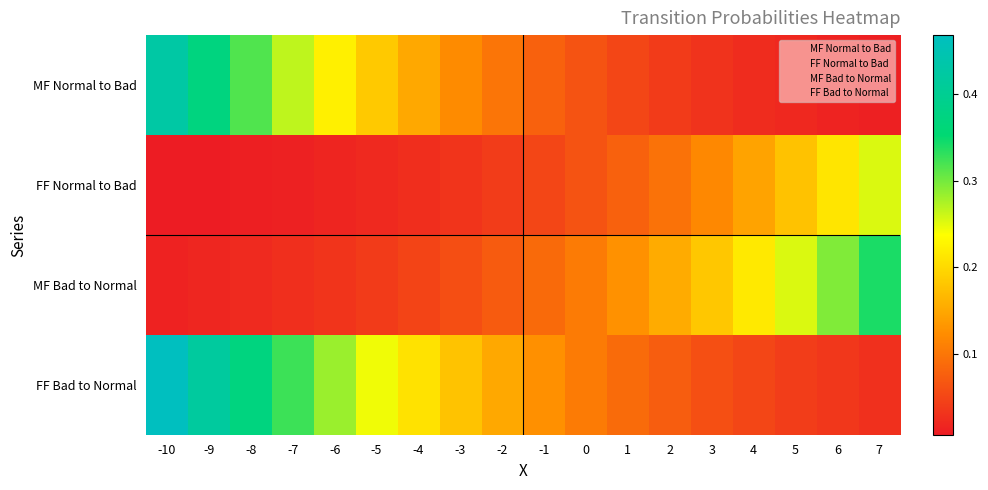

Which has a higher value, -7 or -5?

-7